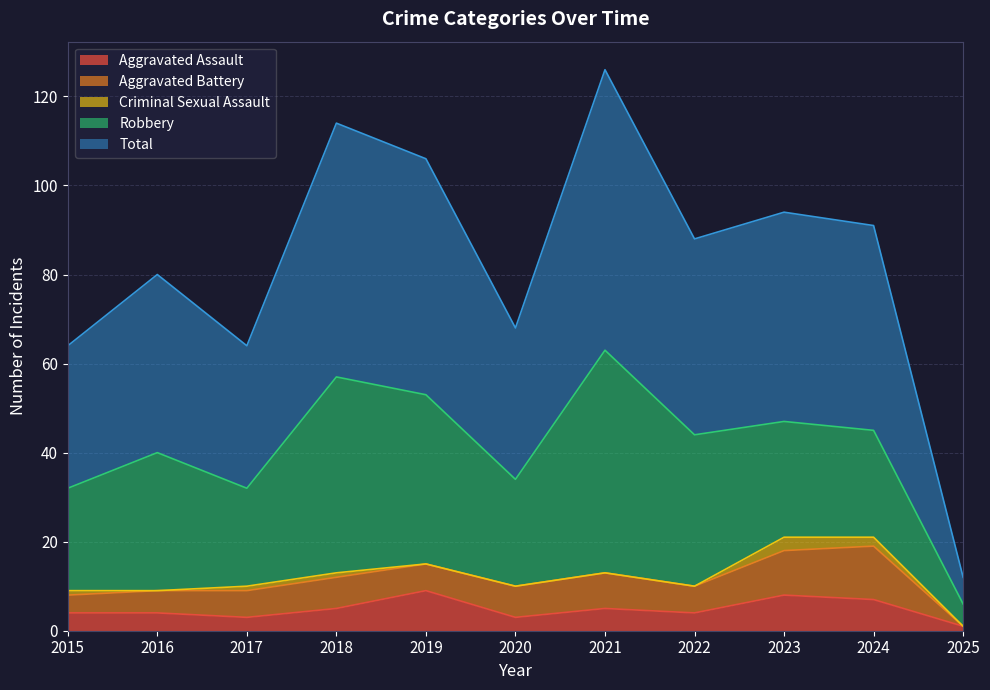

What is the sum of all Criminal Sexual Assault values?

8